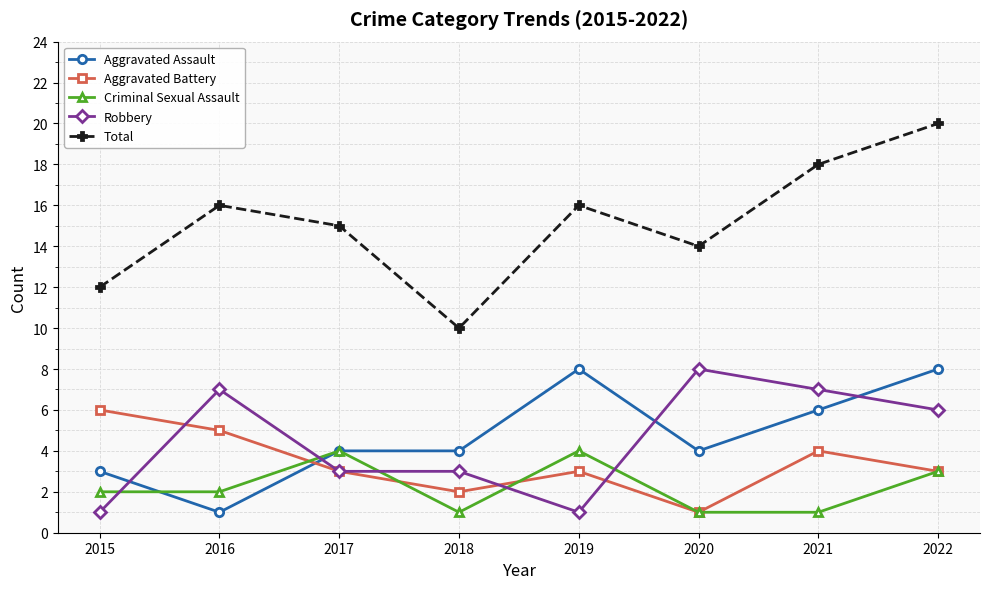

Which series changed the most between 2015 and 2019?

Aggravated Assault